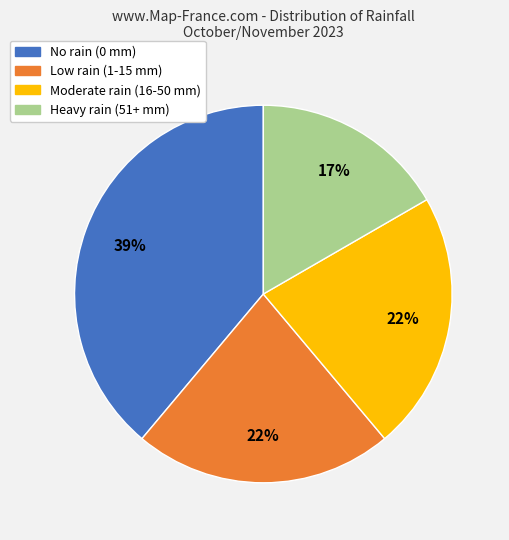

Is there any slice that represents more than half of the pie?

No